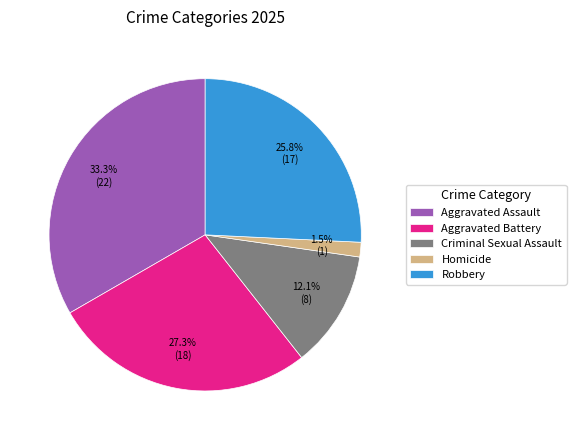

To the nearest percent, what is the combined percentage of Aggravated Battery and Criminal Sexual Assault?

39%